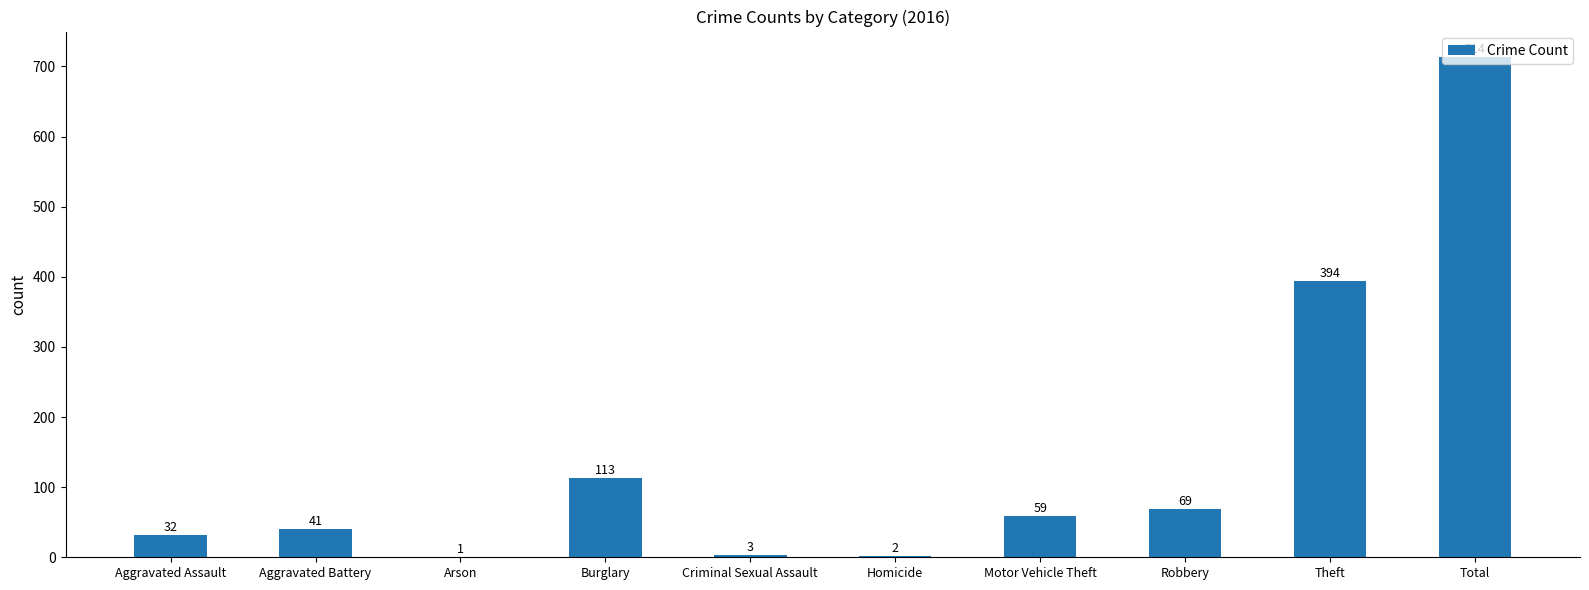

The chart shows a value of 43 at Burglary. True or false?

False